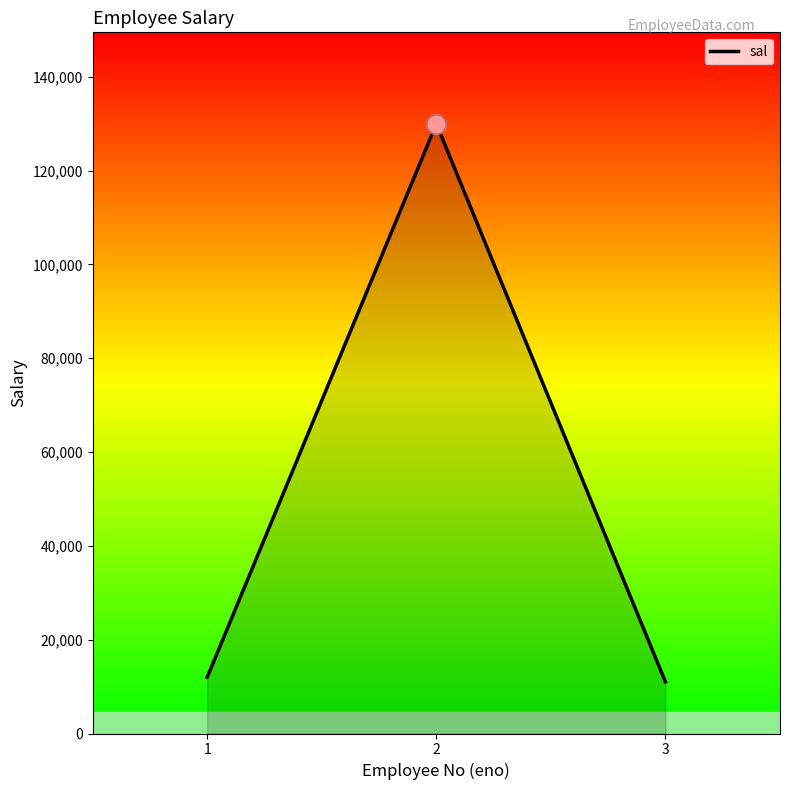

Which has a higher value, 2 or 1?

2